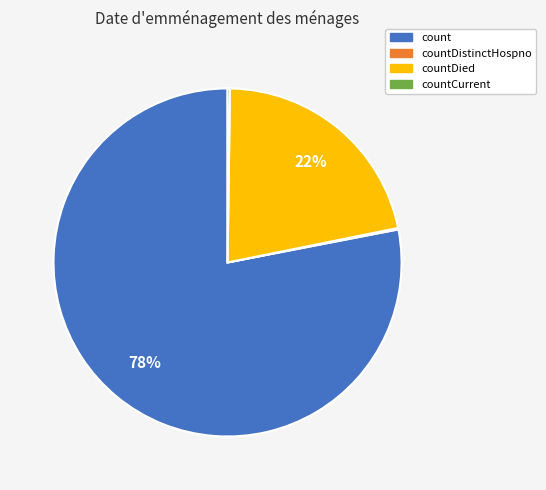

What is the majority slice?

count